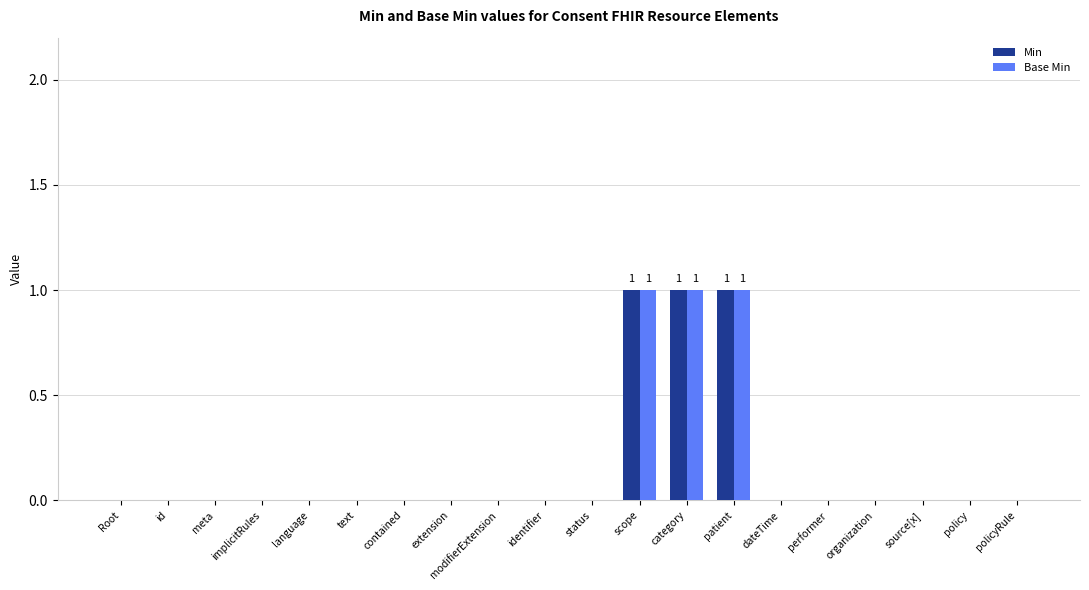

Are the bars horizontal?

No